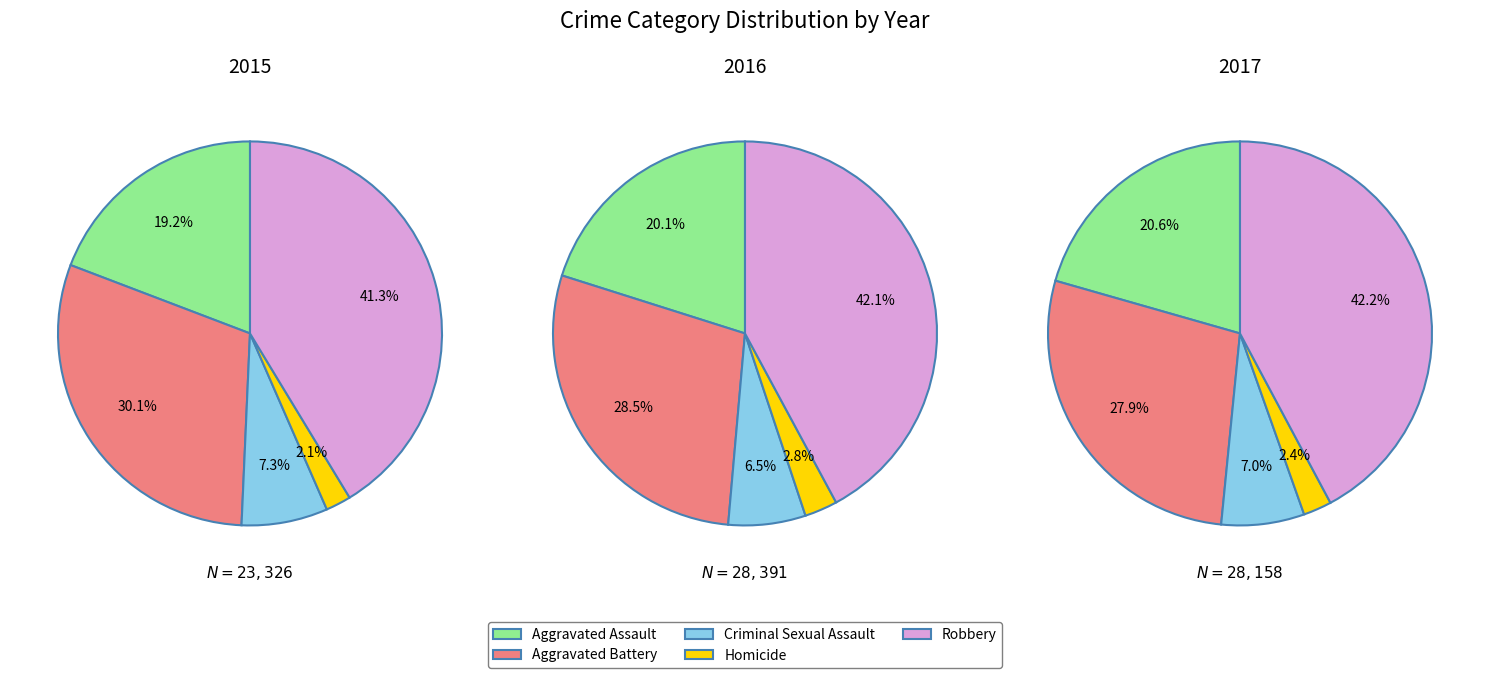

What is the smallest slice in the pie chart?

Homicide